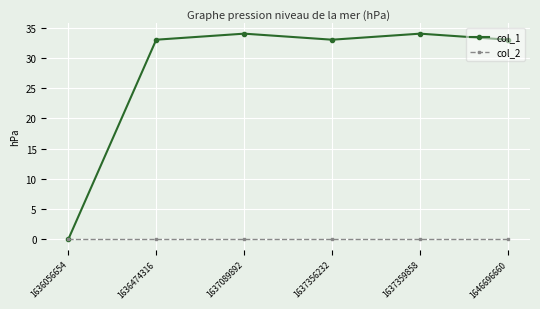

Rank the series at 1636474316 from lowest to highest value.

col_2, col_1